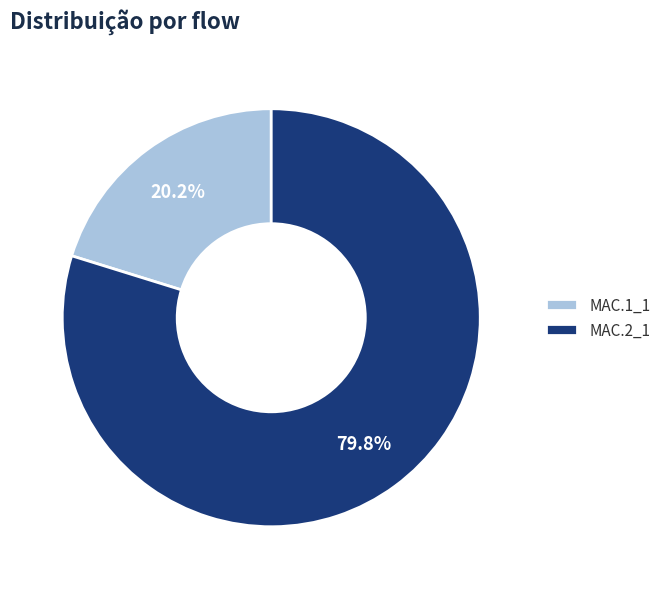

Does MAC.1_1 represent more than half of the total?

No